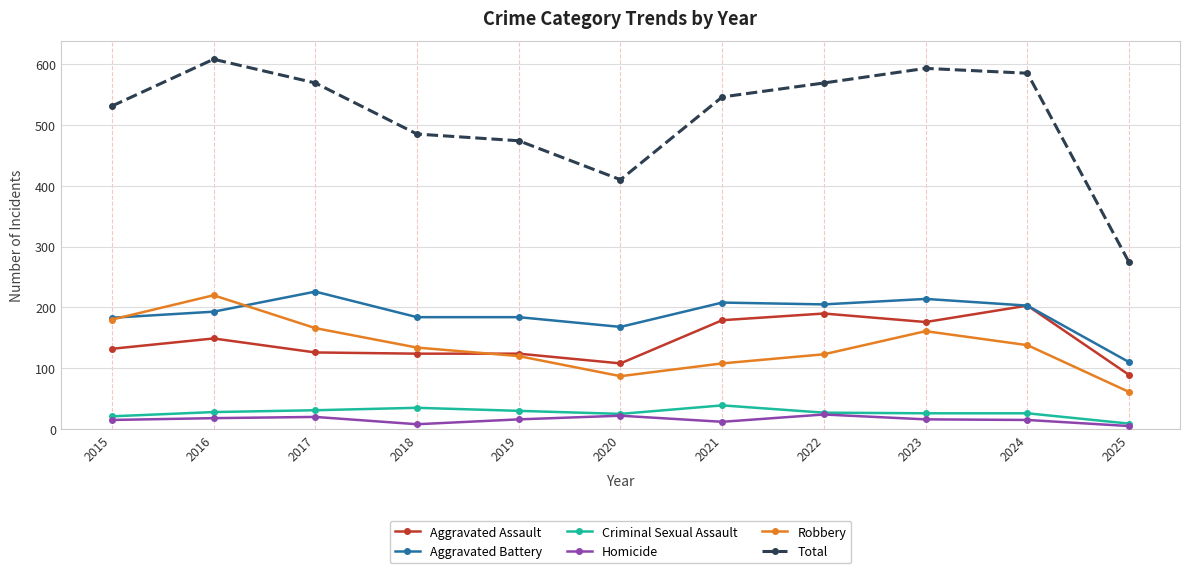

Is it true that Total equals 569 at 2022?

True